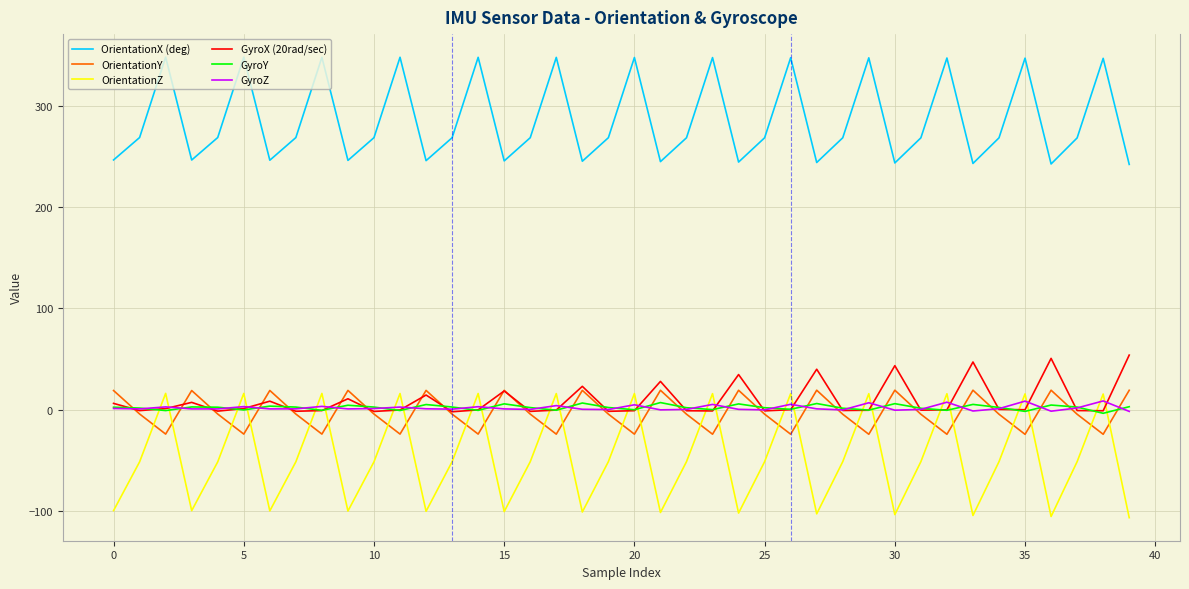

Which series has the largest range (max minus min)?

OrientationZ